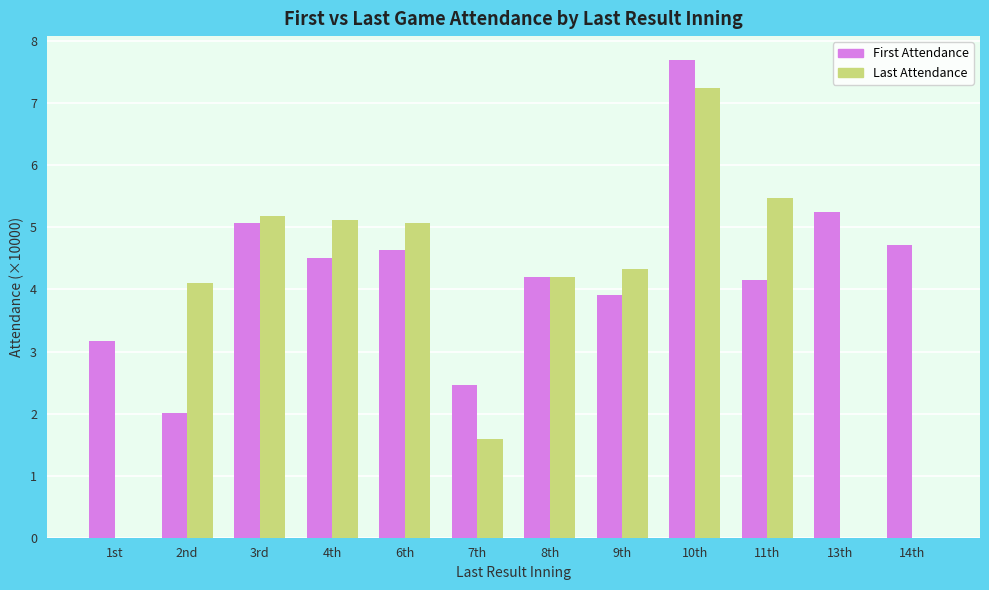

How many groups of bars are there?

12